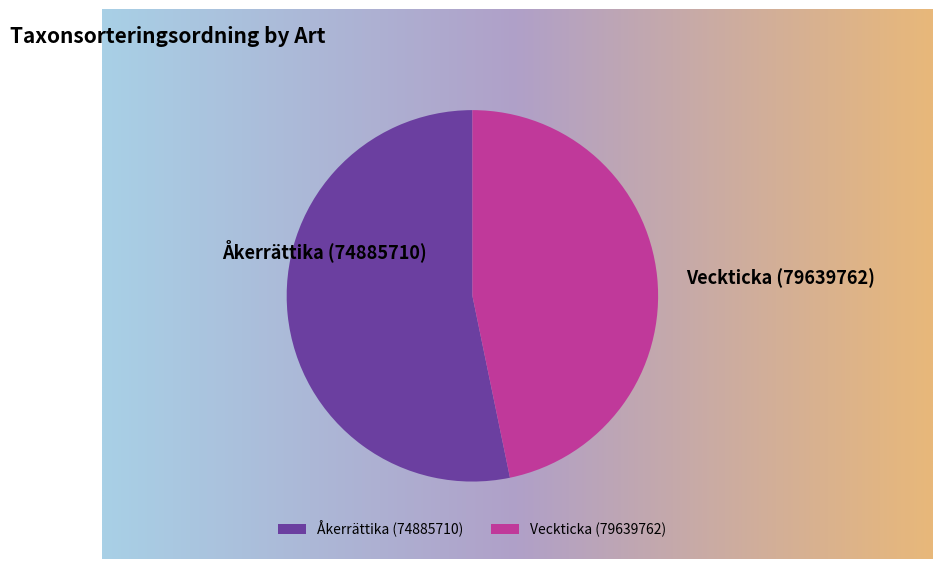

Rank the categories by value from highest to lowest.

Åkerrättika (74885710), Veckticka (79639762)